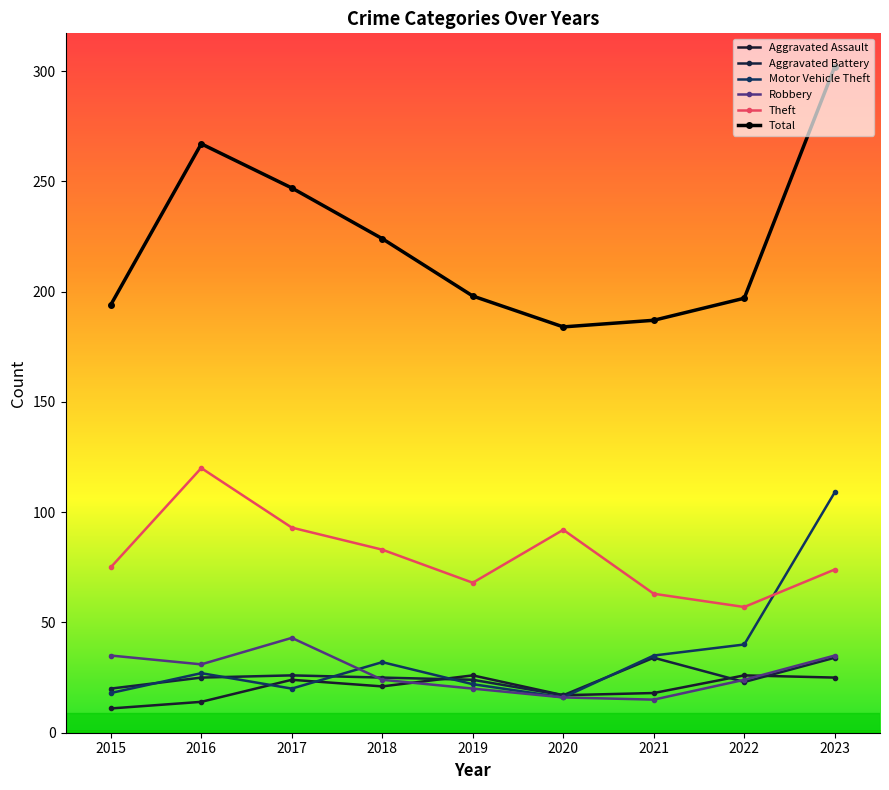

True or false: Motor Vehicle Theft and Total intersect in this chart.

False